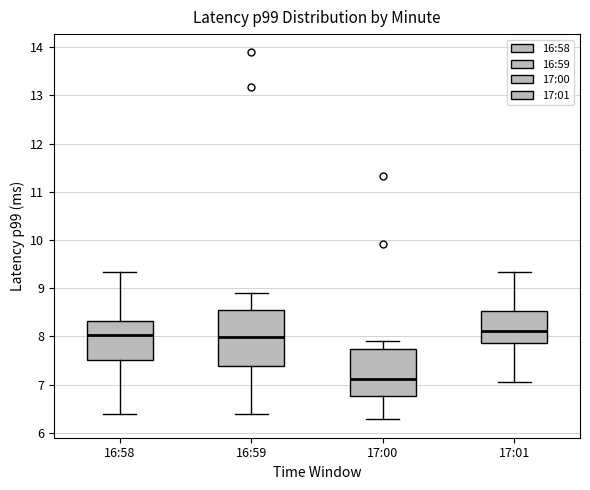

Reading left to right, transcribe this box plot: for each box, give where its median line is, the range the box spans, and where its two whiskers end, as read against the y-axis. The values are not printed on the chart, so give them approximately, as read against the axis.

16:58: median 8.0, box 7.5 to 8.3, whiskers 6.4 to 9.3
16:59: median 8.0, box 7.4 to 8.6, whiskers 6.4 to 8.9
17:00: median 7.1, box 6.8 to 7.7, whiskers 6.3 to 7.9
17:01: median 8.1, box 7.9 to 8.5, whiskers 7.1 to 9.3